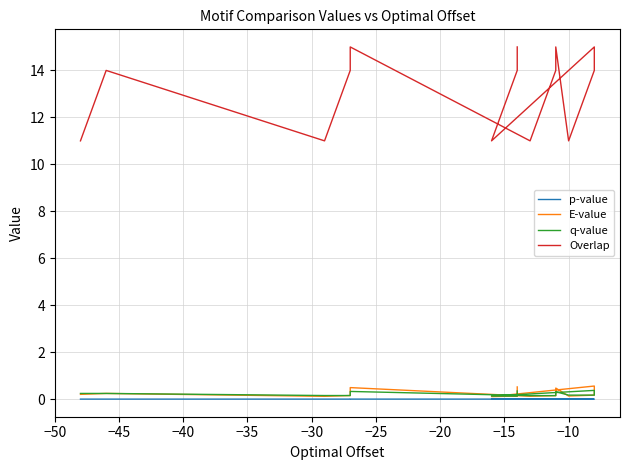

What position from the left is −10?

9